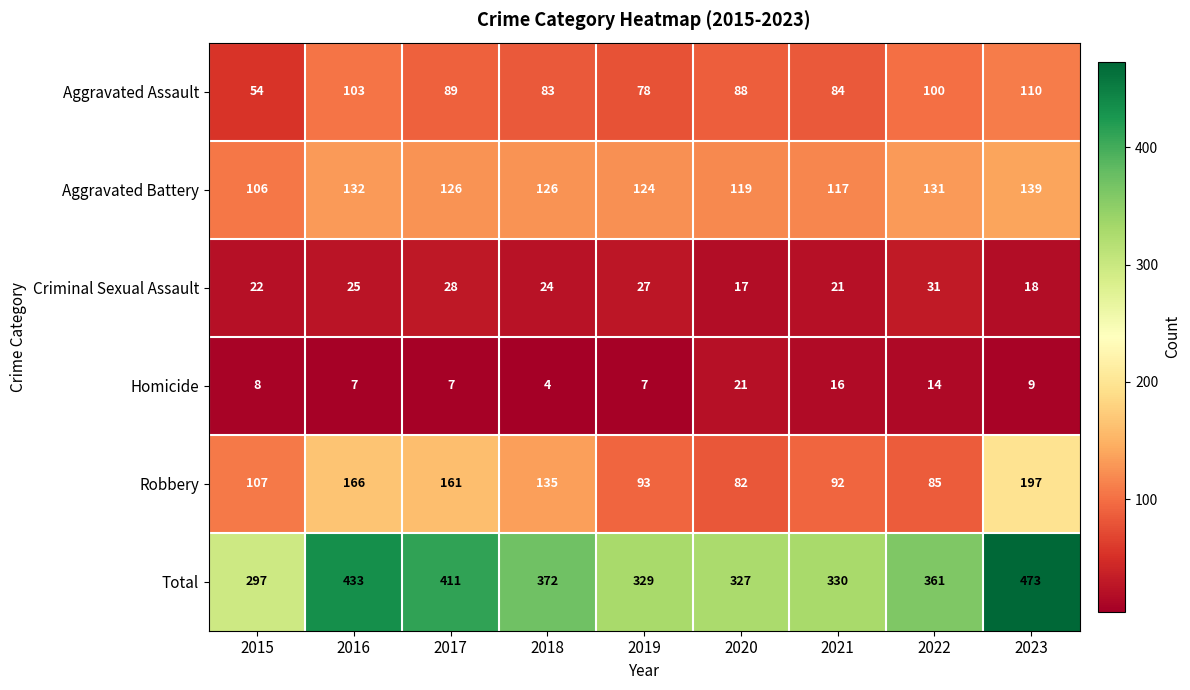

Which series has the largest total across all categories?

Total